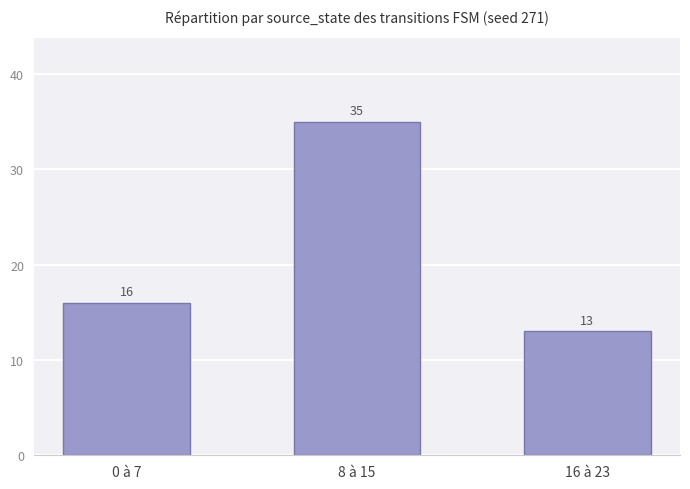

Rank the categories by value from lowest to highest.

16 à 23, 0 à 7, 8 à 15